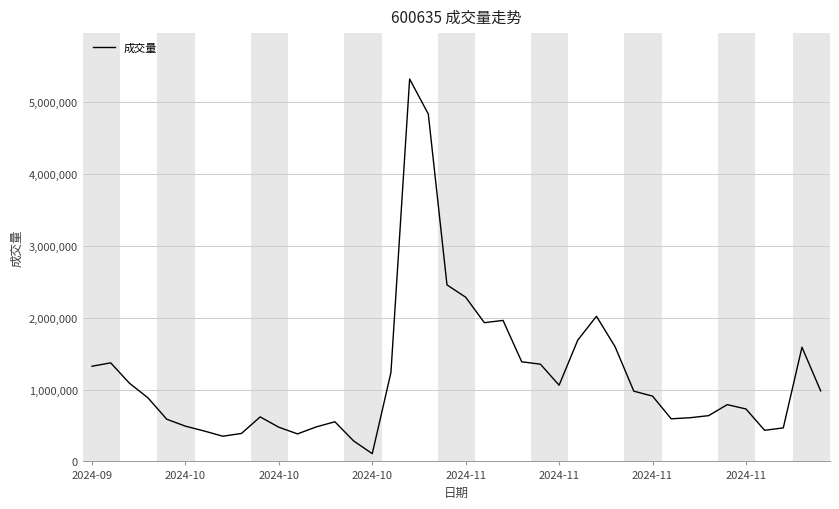

What is the difference between the maximum and minimum values?

5216274